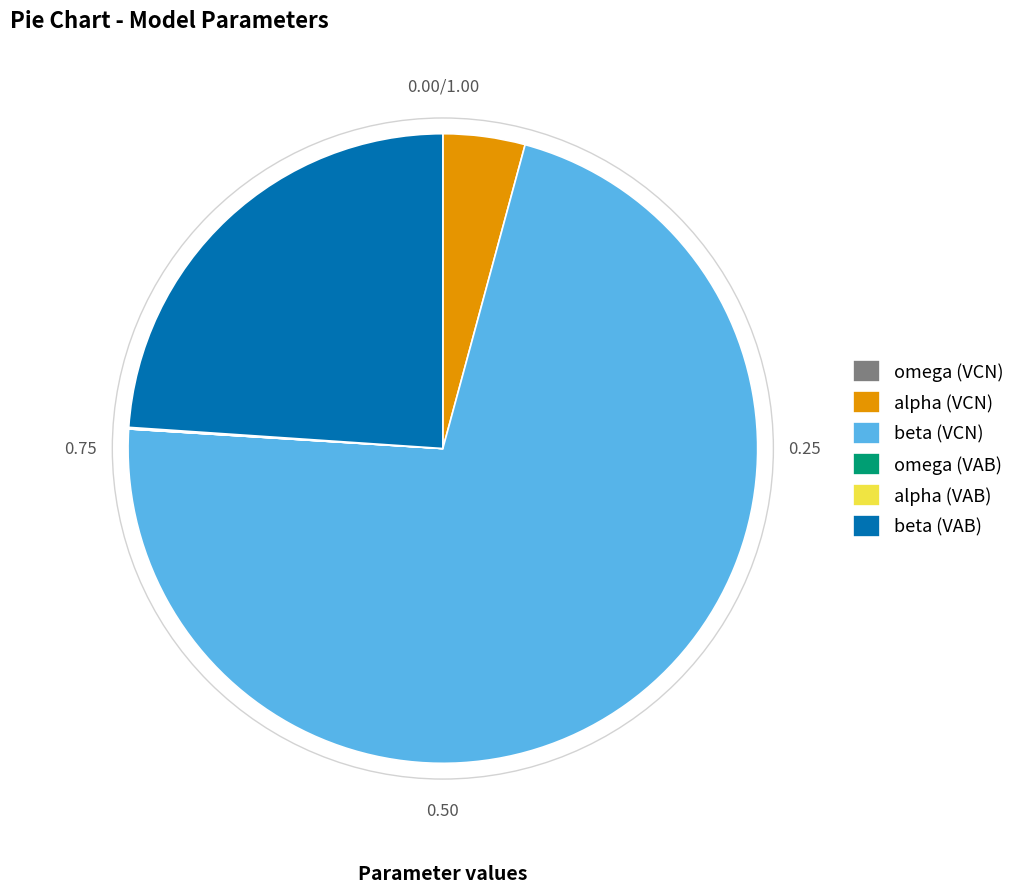

Combined, do beta (VAB) and beta (VCN) account for over 50%?

Yes